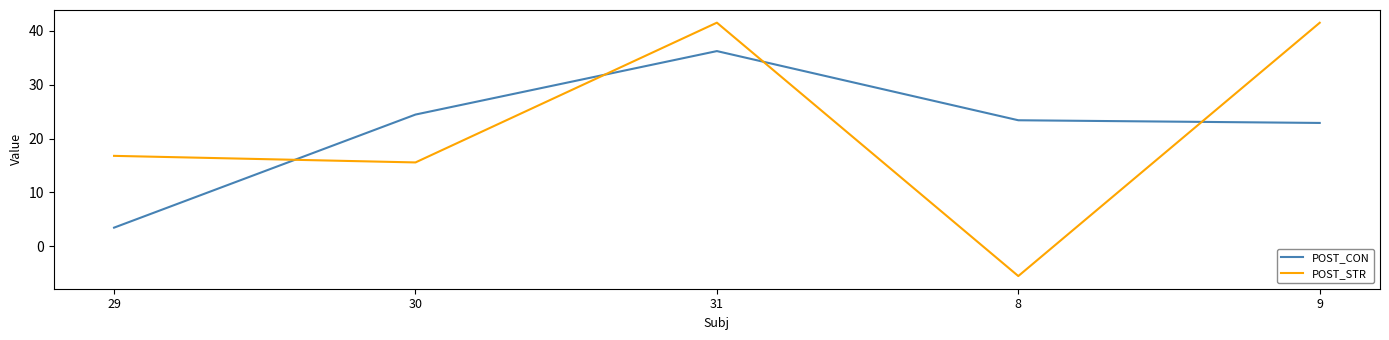

True or false: POST_STR and POST_CON intersect in this chart.

True